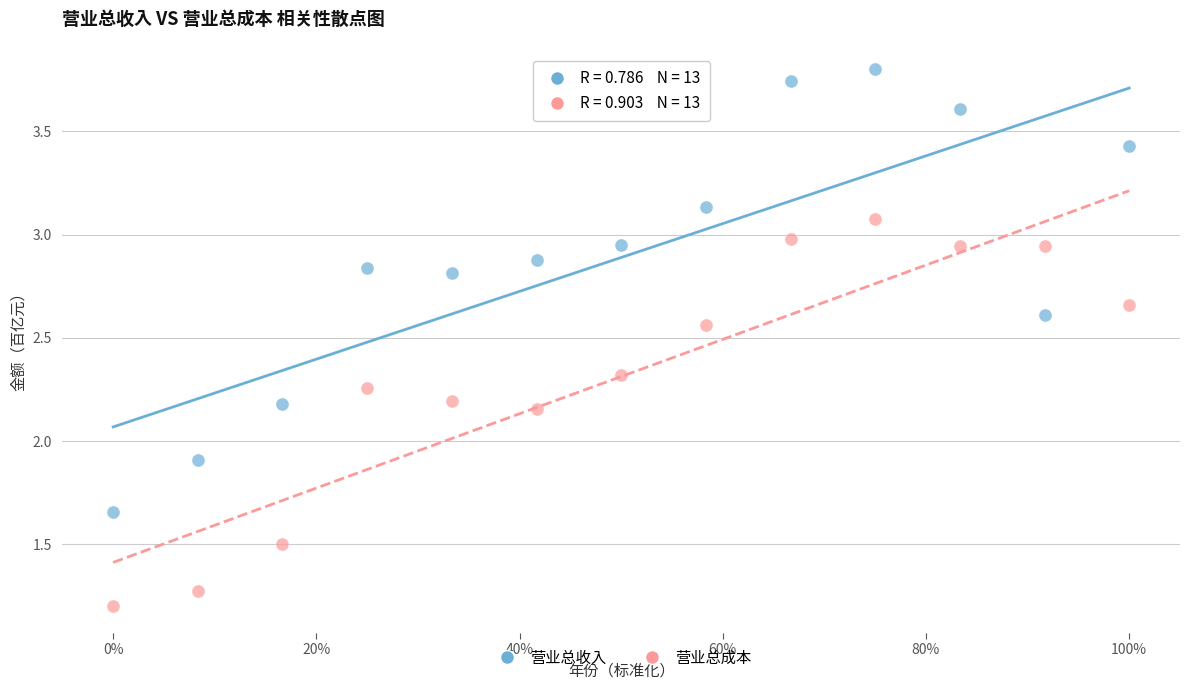

Which series contains the highest Y value?

营业总收入